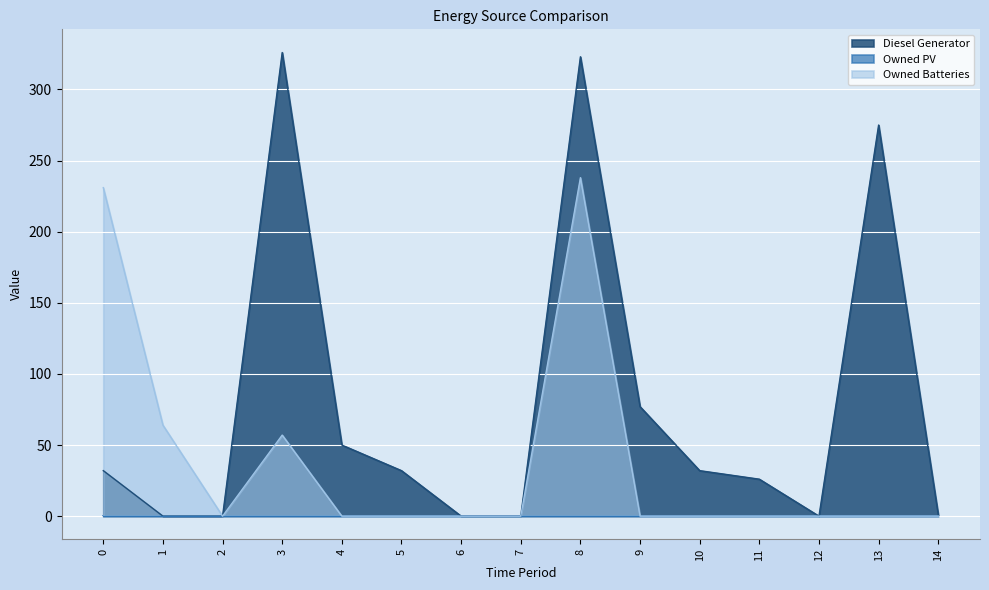

At how many categories does at least one series exceed 145?

4